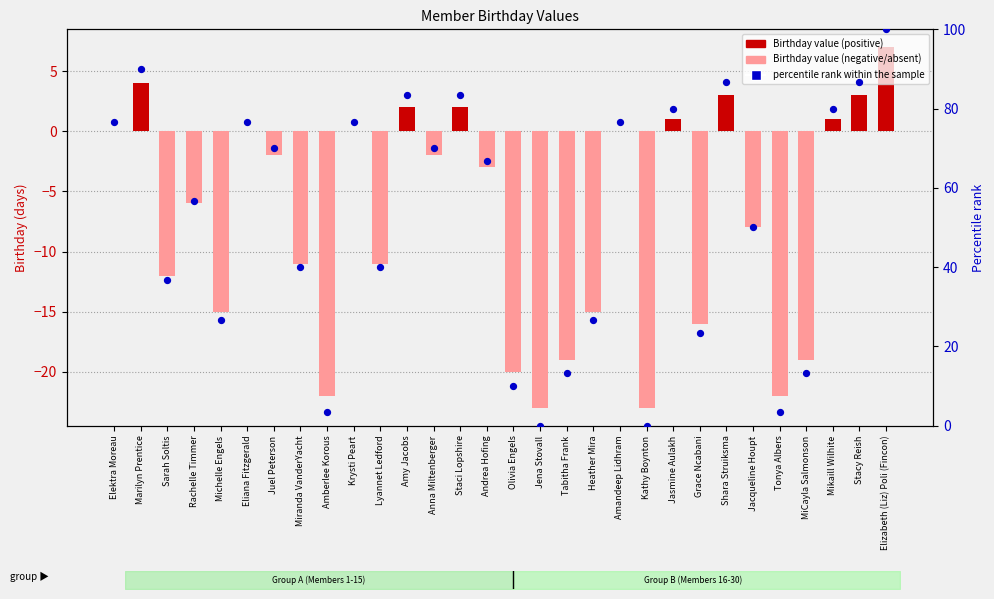

Which series contains the highest Y value?

percentile rank within the sample